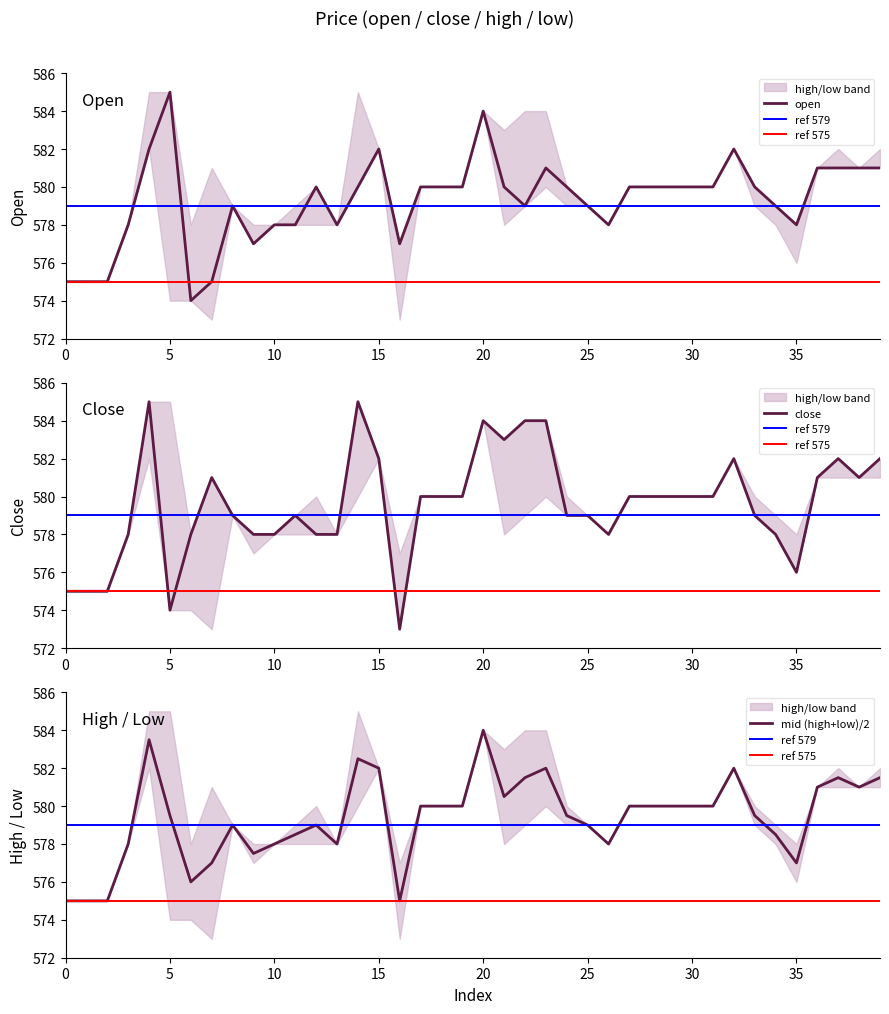

At which label does open first exceed 580?

4